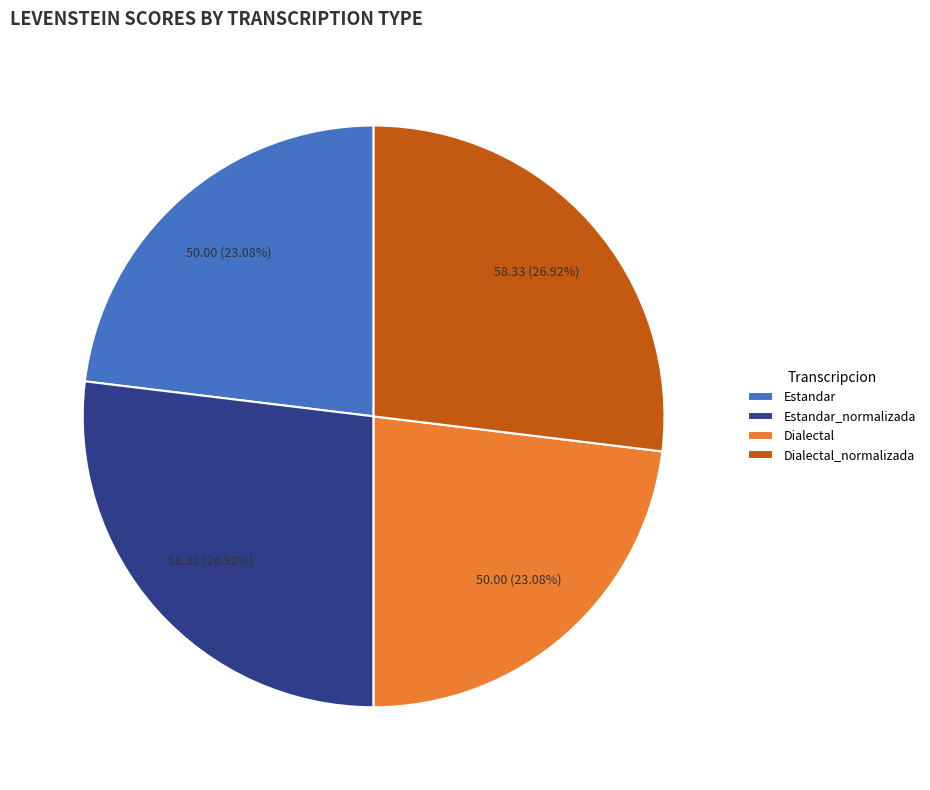

Combined, do Estandar_normalizada and Dialectal_normalizada account for over 50%?

Yes